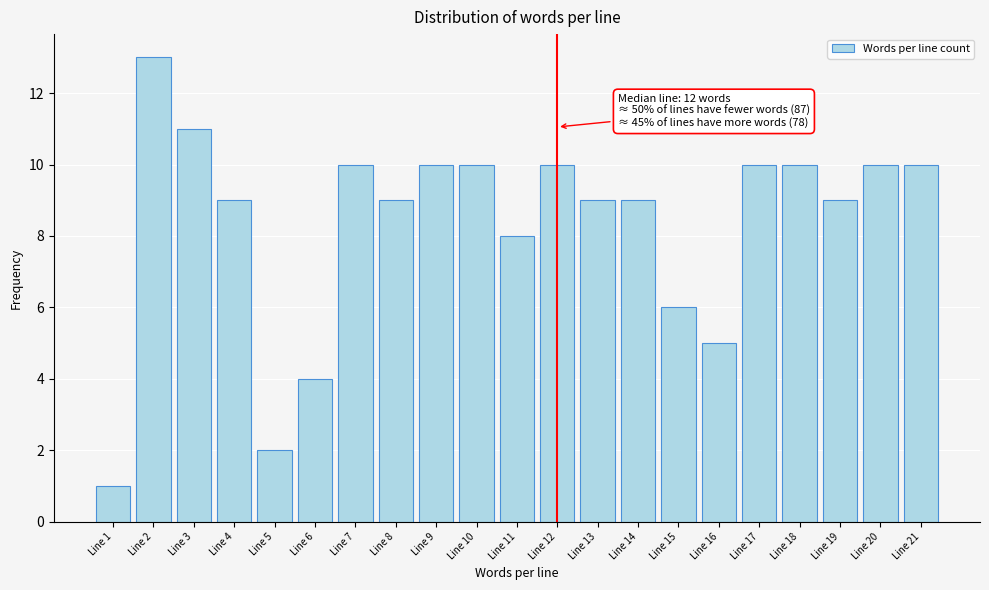

Reading left to right, list all the values displayed in this chart.

Line 1=1	Line 2=13	Line 3=11	Line 4=9	Line 5=2	Line 6=4	Line 7=10	Line 8=9	Line 9=10	Line 10=10	Line 11=8	Line 12=10	Line 13=9	Line 14=9	Line 15=6	Line 16=5	Line 17=10	Line 18=10	Line 19=9	Line 20=10	Line 21=10